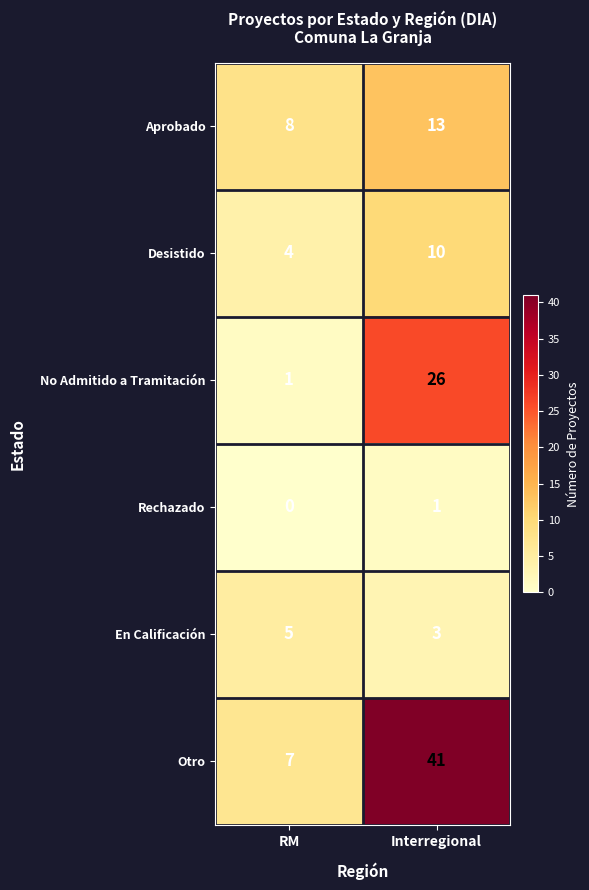

What is the lowest value of the Desistido series?

4